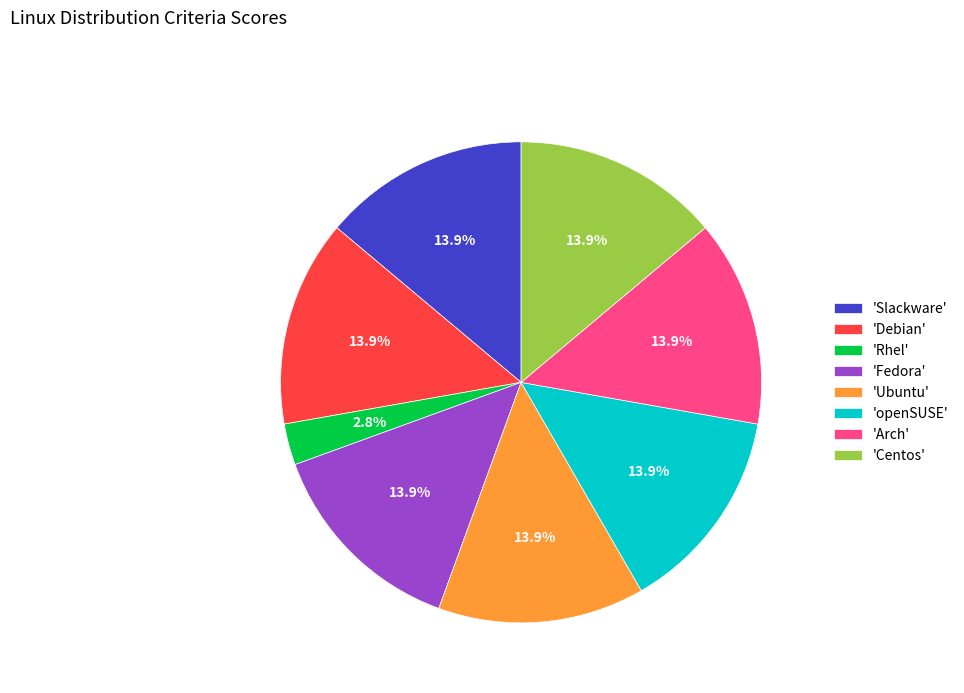

Which slice is the smallest?

'Rhel'